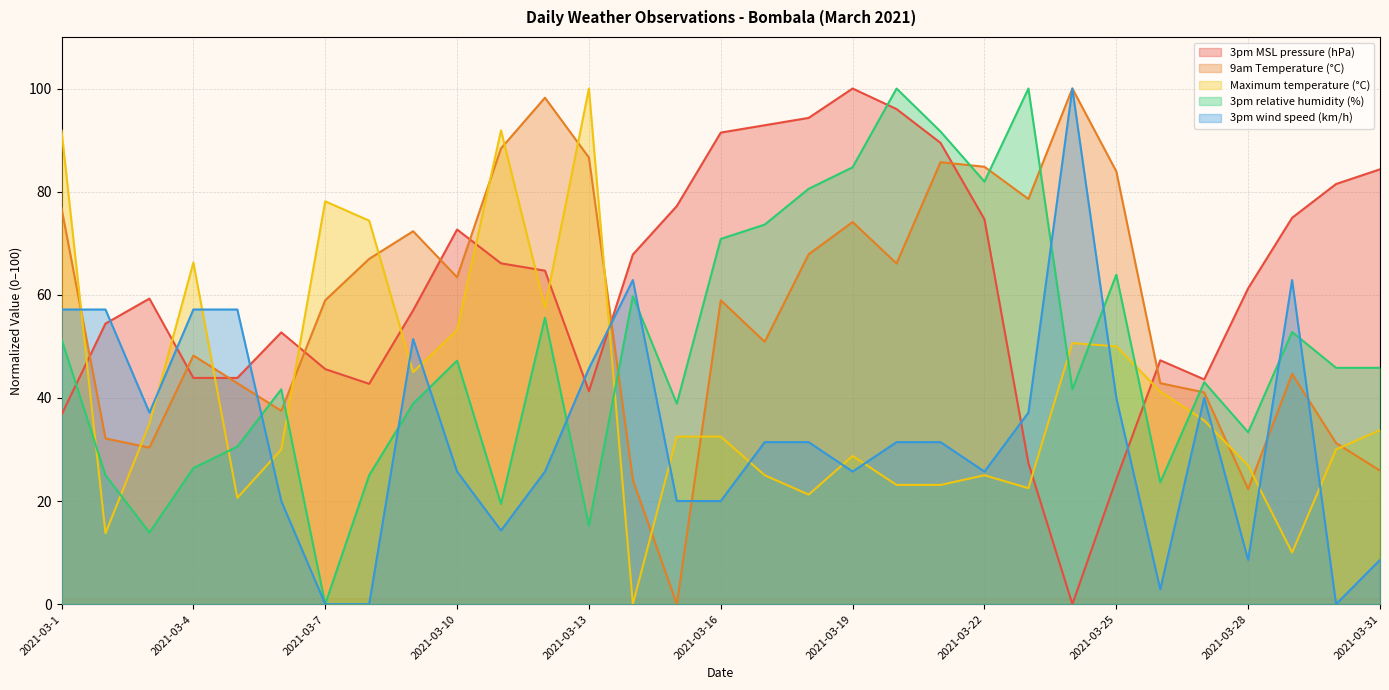

What is the sum of all 3pm wind speed (km/h) values?

1028.6